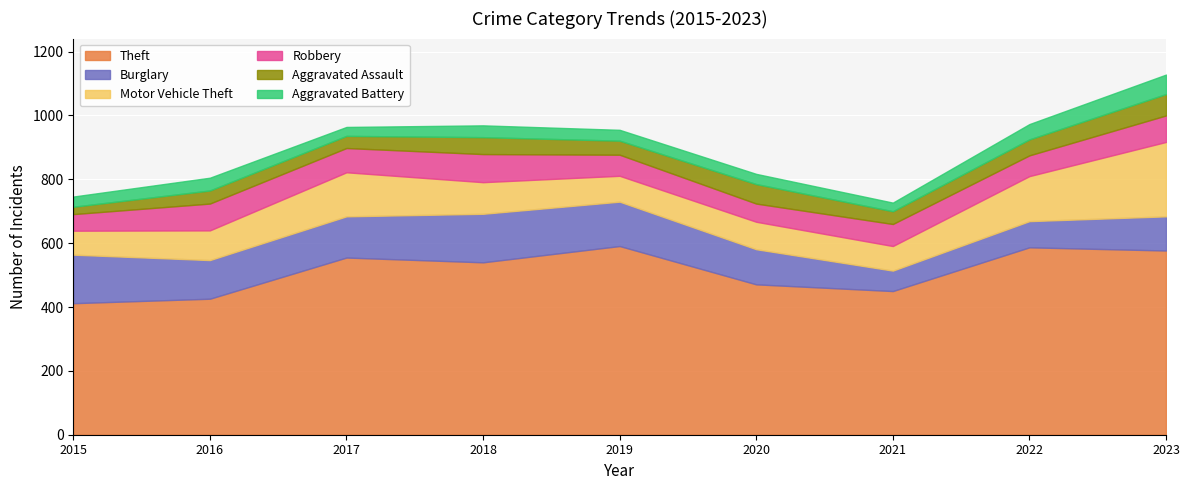

What are all the series names shown in the legend?

Theft, Burglary, Motor Vehicle Theft, Robbery, Aggravated Assault, Aggravated Battery